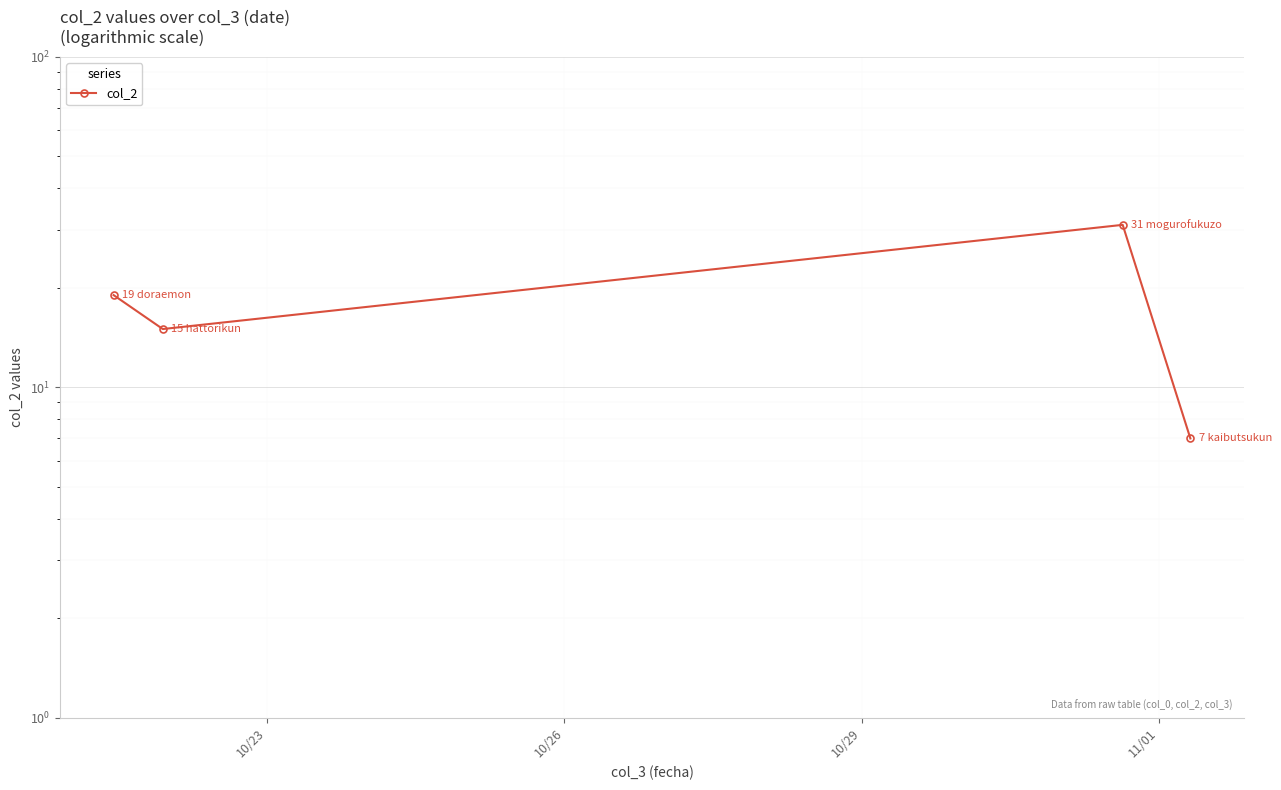

How many series are shown in this chart?

1